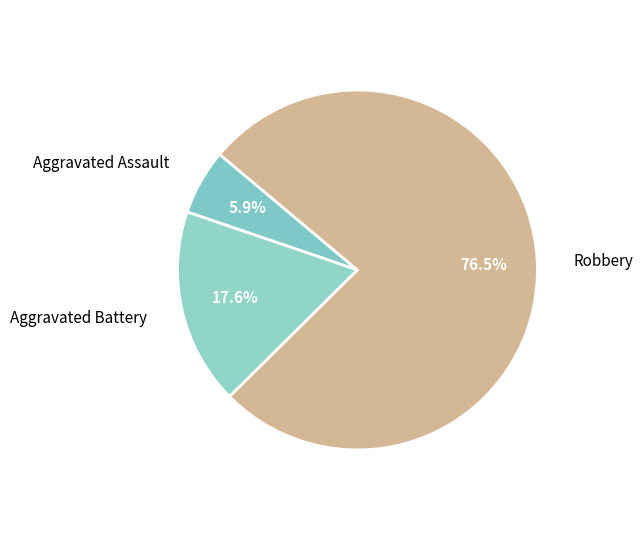

Approximately how many times larger is the value at Aggravated Assault compared to Robbery?

0.1